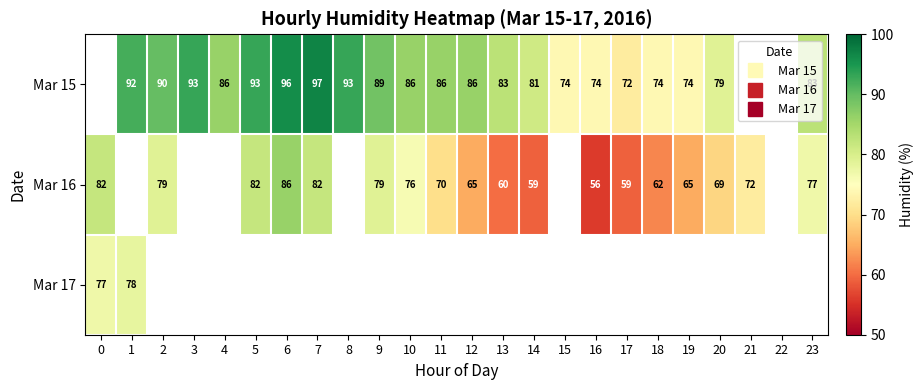

Which series has the largest range (max minus min)?

Mar 16